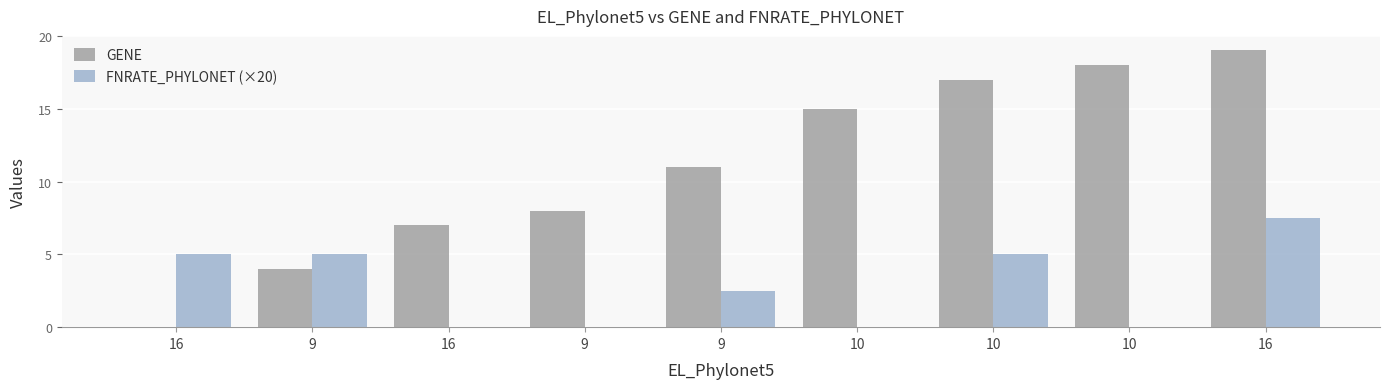

Count the number of data series in this chart.

2